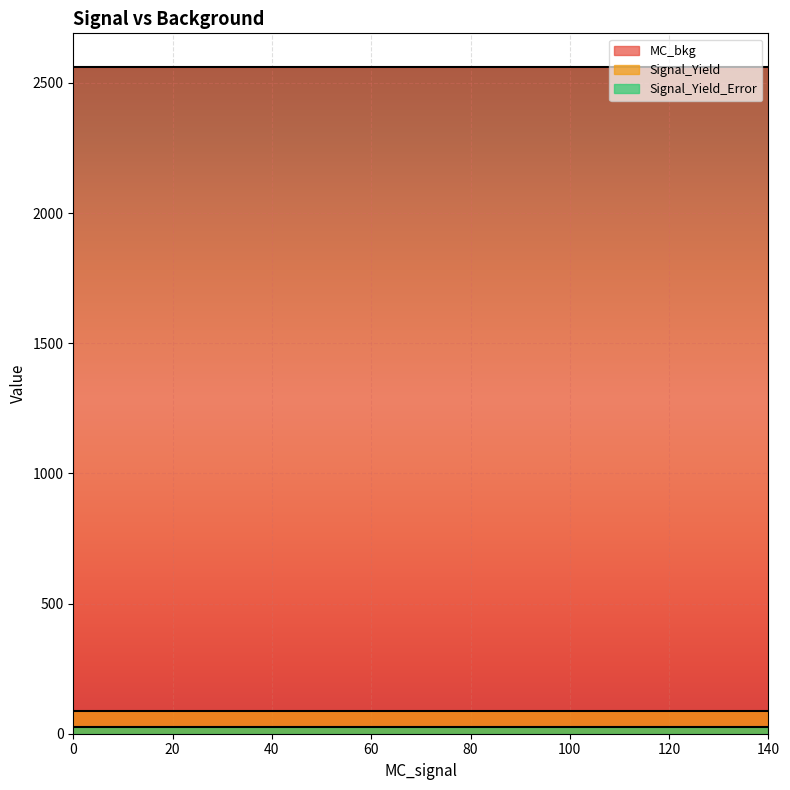

What is the value of the Signal_Yield point at the 15th from the left?

88.2